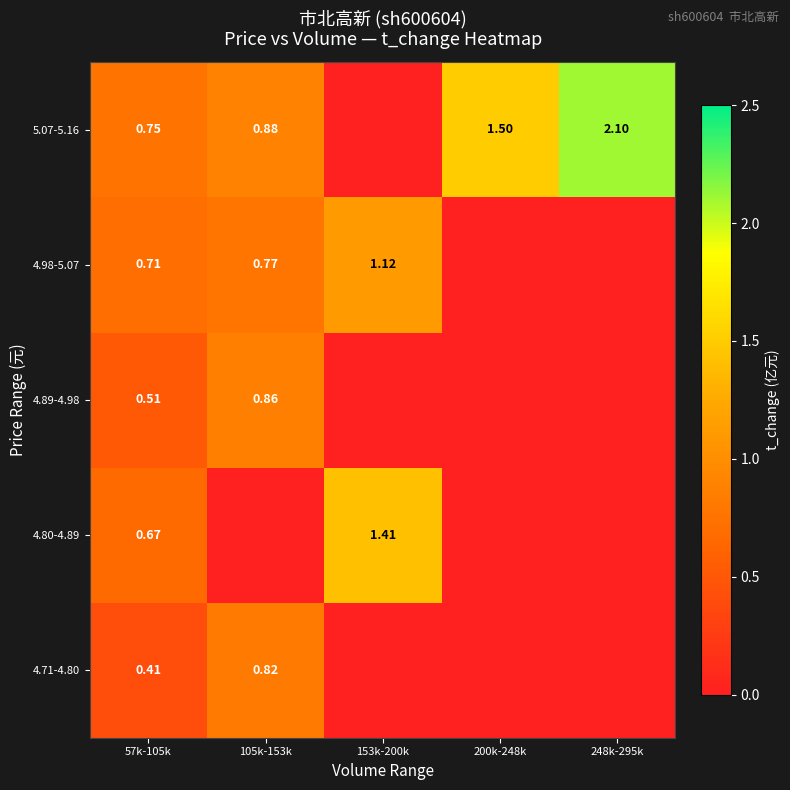

Is the value of 4.80-4.89 at 57k-105k greater than the value of 4.98-5.07 at 57k-105k?

No